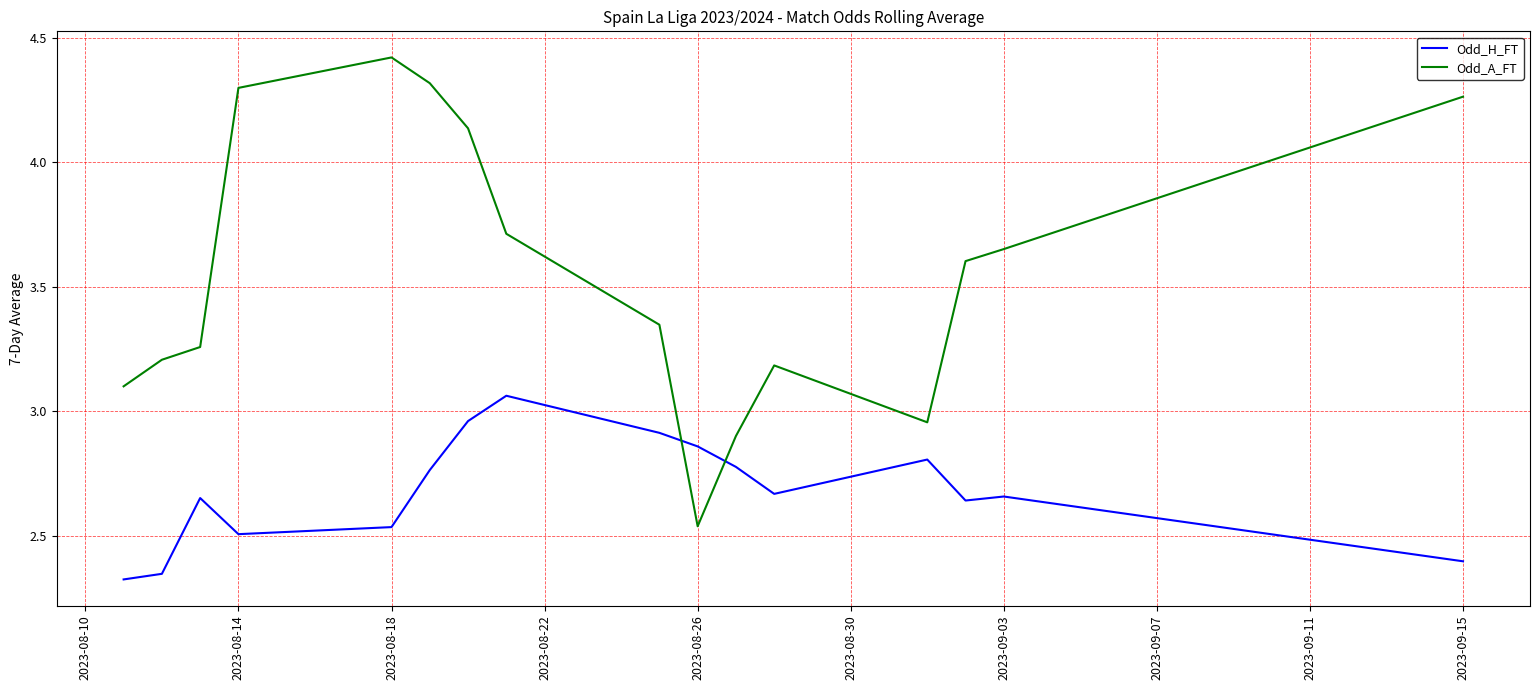

Which series has the largest total across all categories?

Odd_A_FT